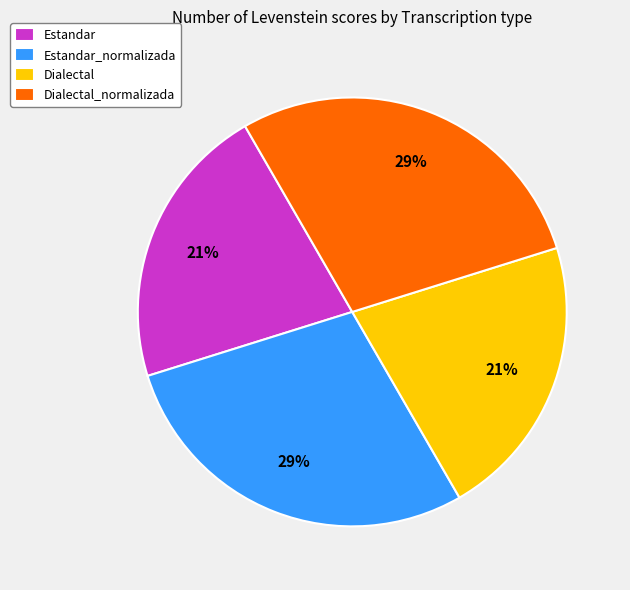

Does Estandar_normalizada represent more than half of the total?

No